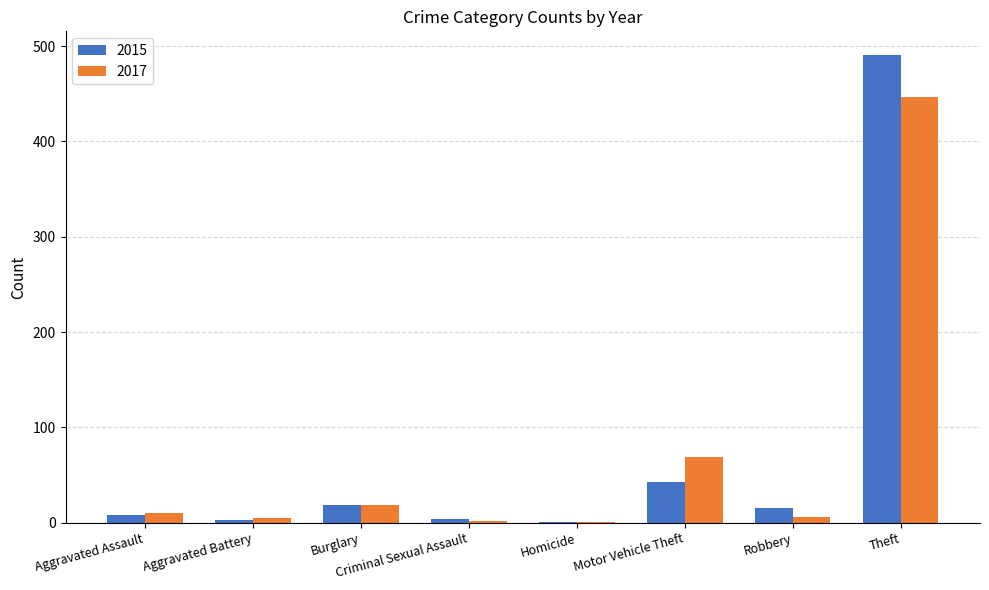

At which category is the sum across all series the highest?

Theft